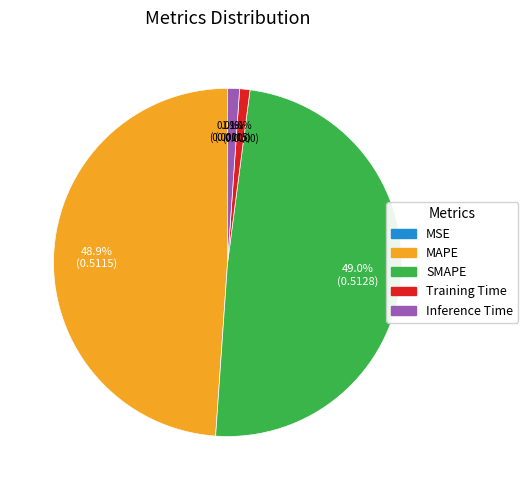

Which has a higher value, SMAPE or Inference Time?

SMAPE